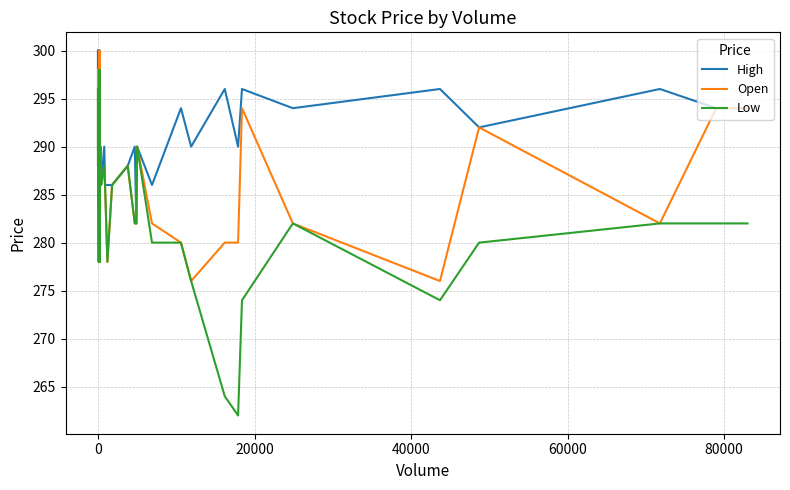

True or false: High has more than 2 interior local peaks.

True